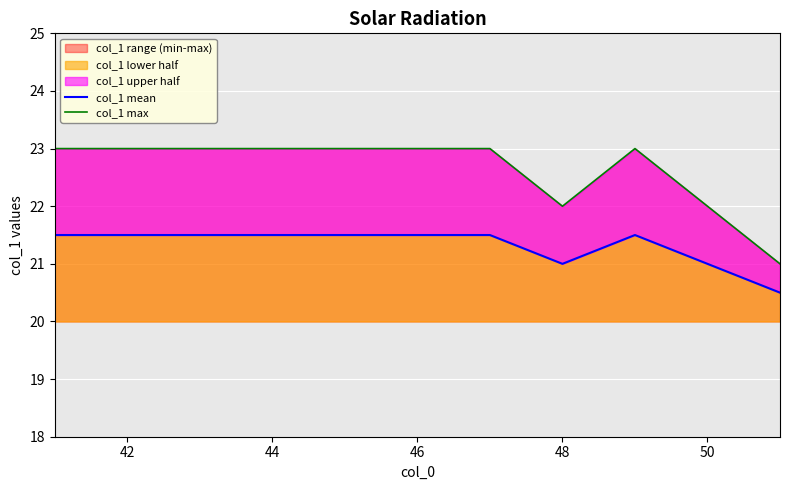

Which series has the largest total across all categories?

col_1 max